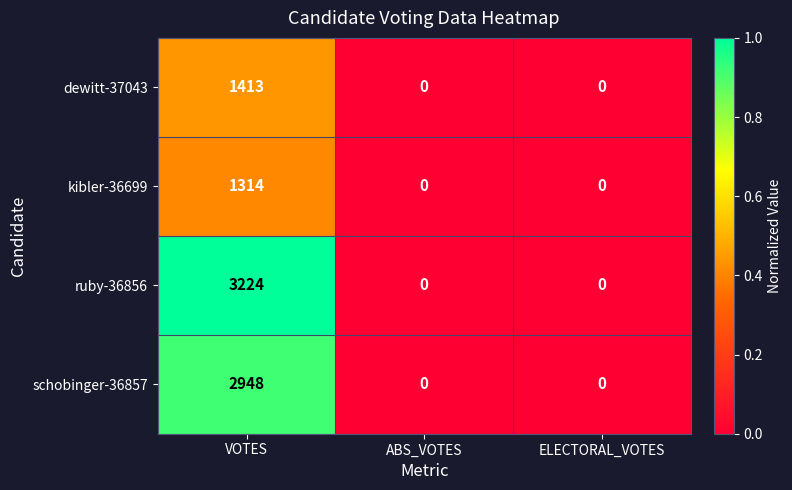

What is the greatest value displayed?

3224